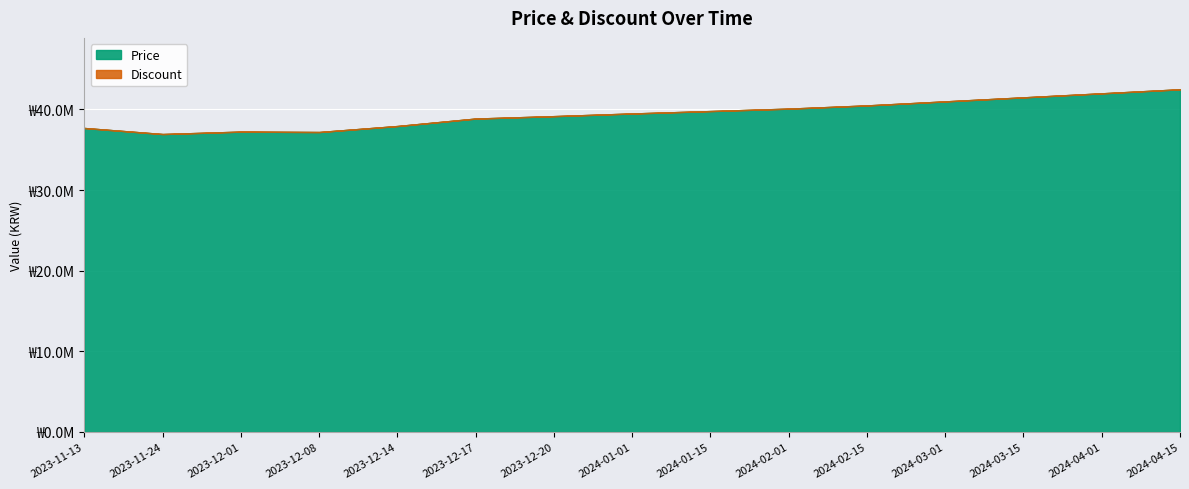

True or false: Discount and Price cross at least once.

False